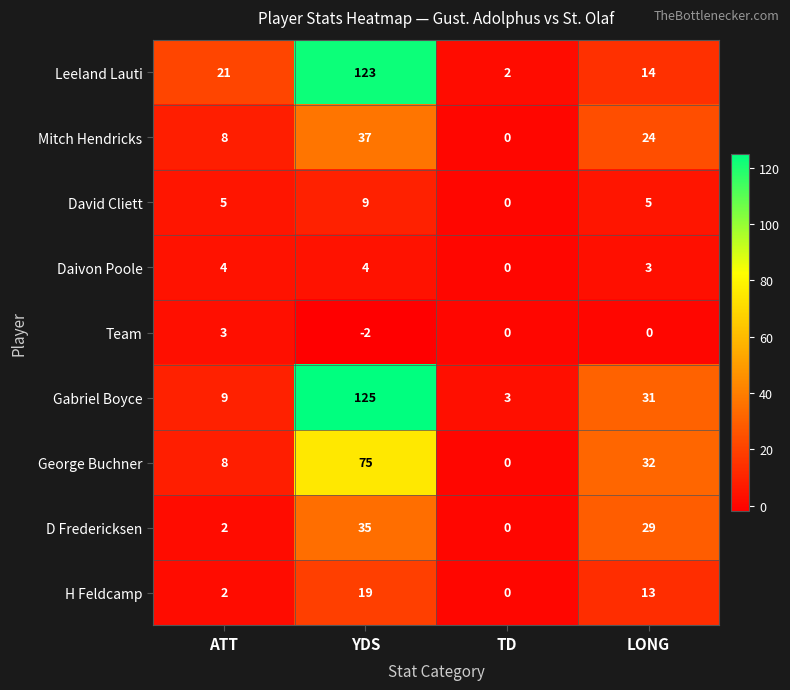

The value of Mitch Hendricks at ATT is 8. True or false?

True